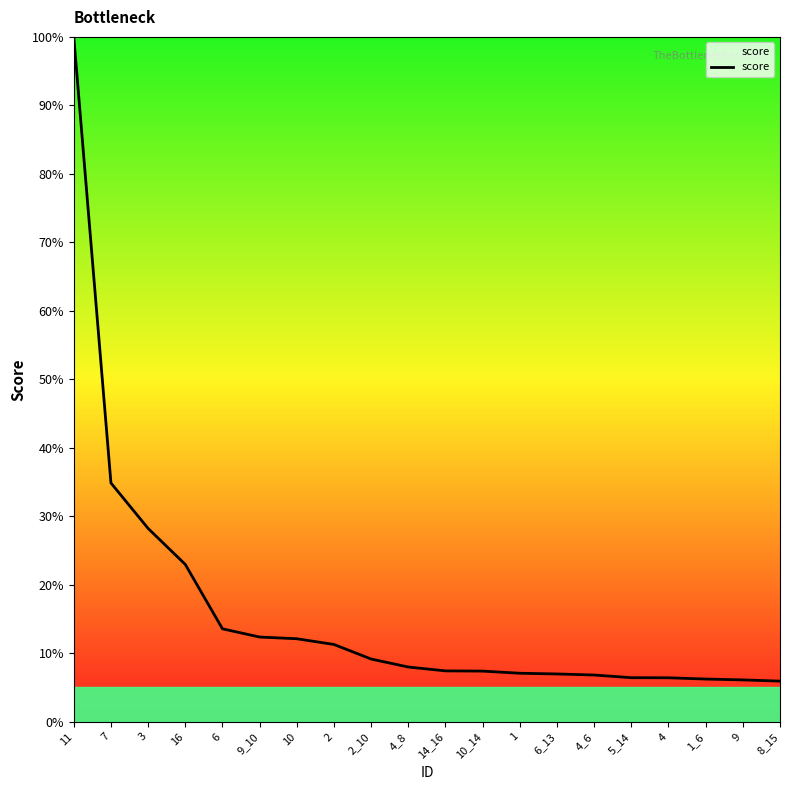

What position from the left is 1?

13